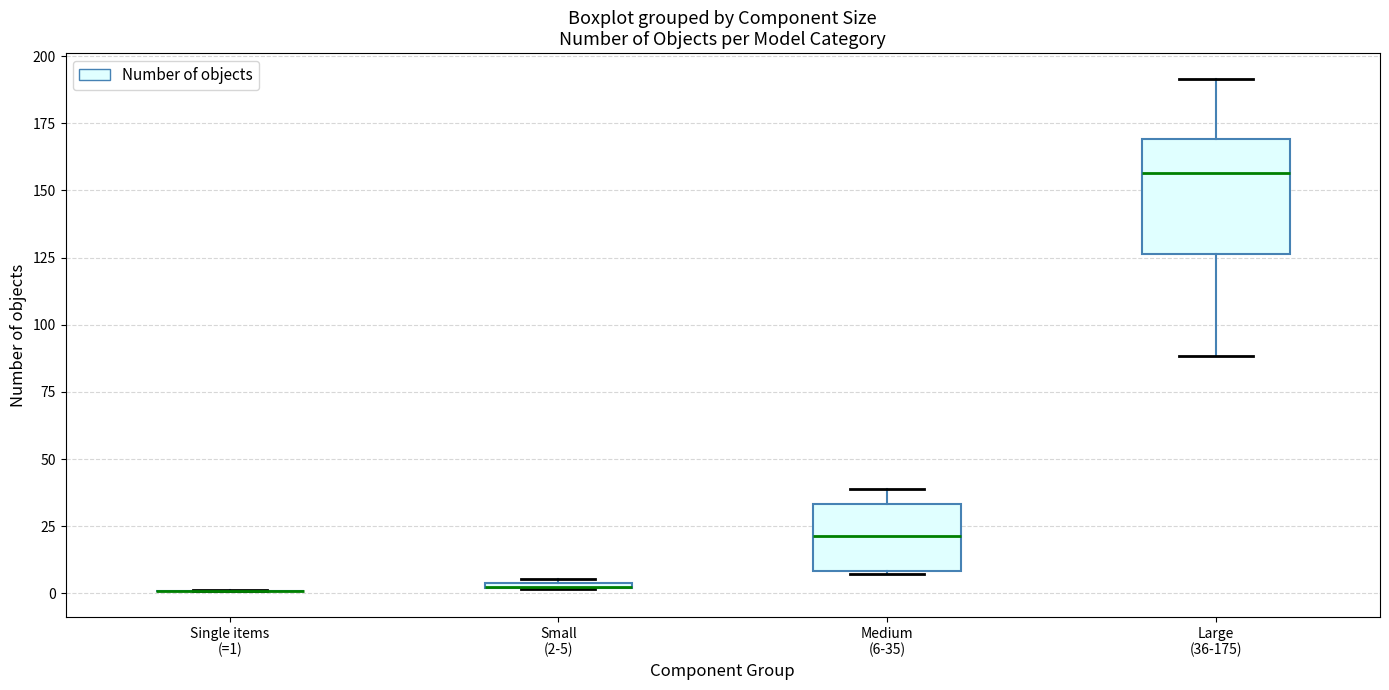

Which box is the tallest, from its lower edge to its upper edge?

Large (36-175)